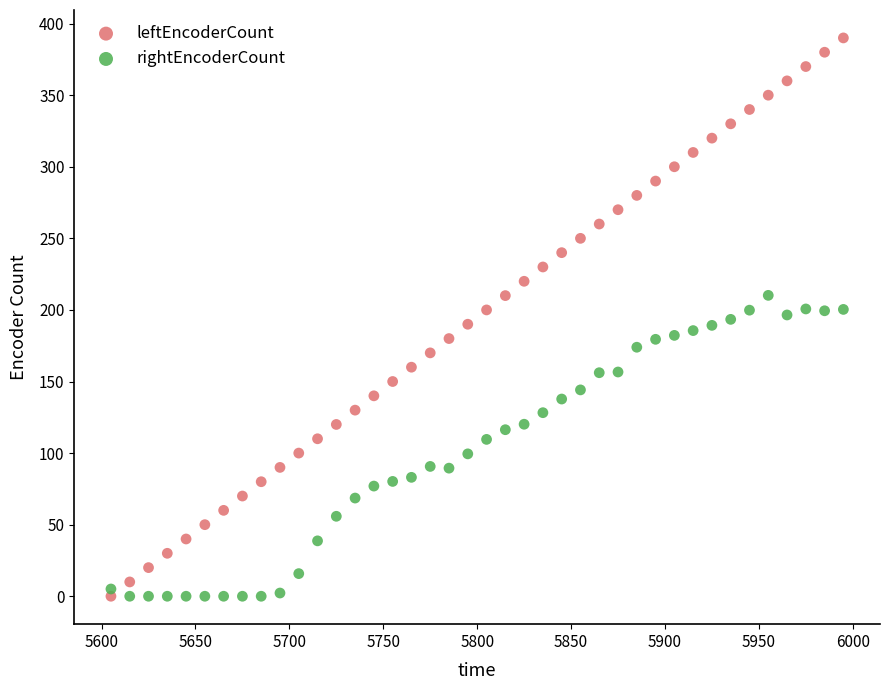

What is the X range (max minus min) for the scatter plot?

390.0